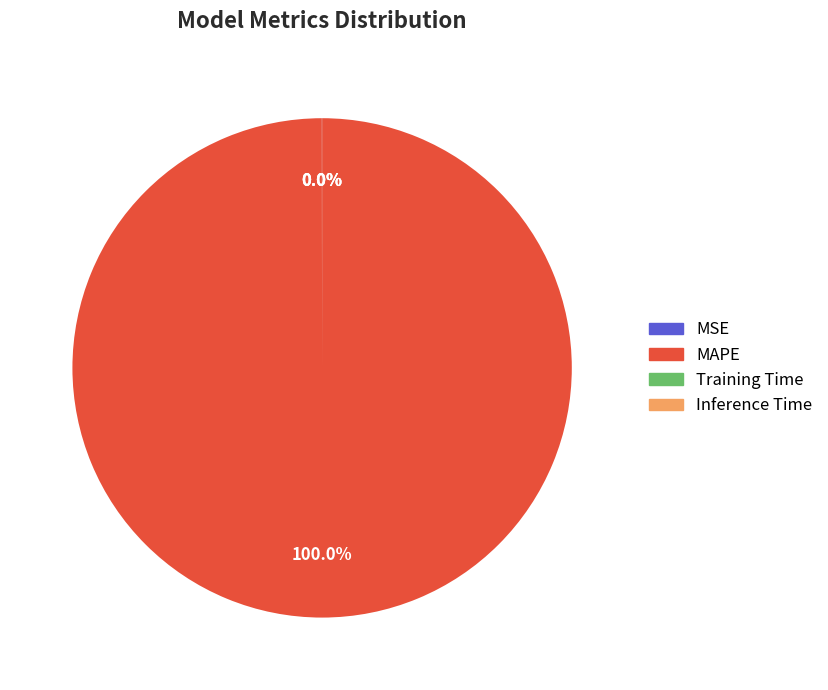

Which category has the biggest portion of the pie?

MAPE